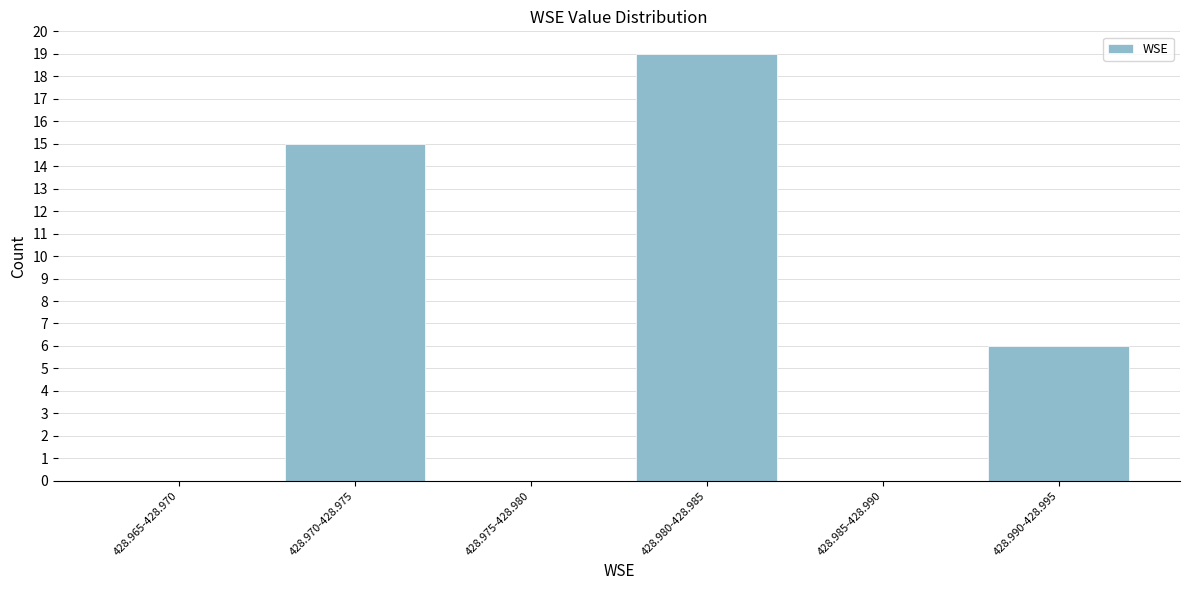

Reading left to right, list all the values displayed in this chart.

428.965-428.970=0	428.970-428.975=15	428.975-428.980=0	428.980-428.985=19	428.985-428.990=0	428.990-428.995=6